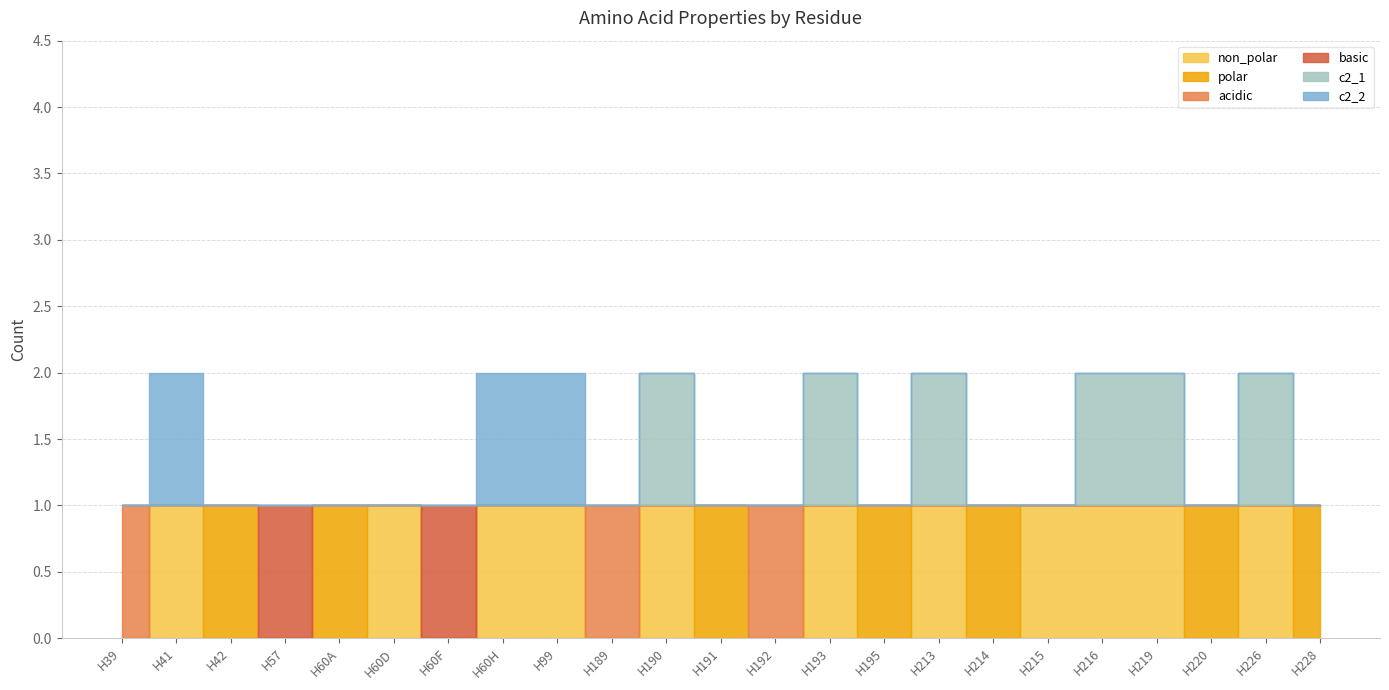

Which category has the highest value in the polar series?

H42